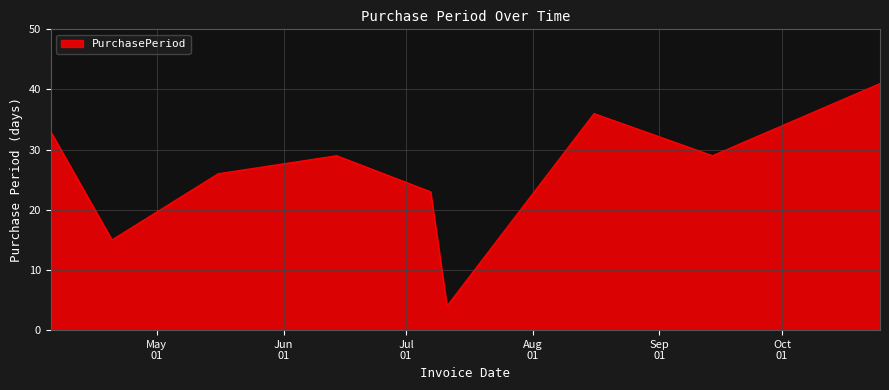

What is the difference between the maximum and minimum values?

37